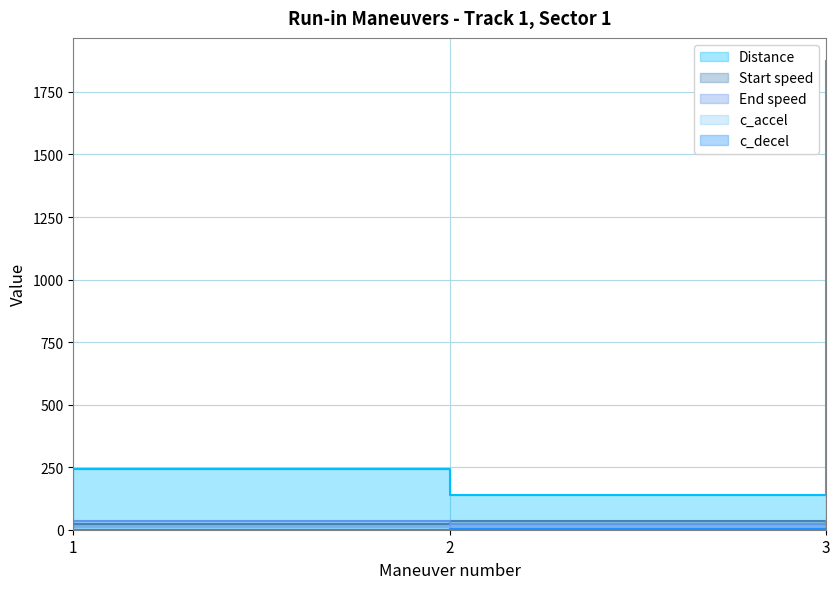

Rank the series at 2 from highest to lowest value.

Distance, c_accel, End speed, c_decel, Start speed